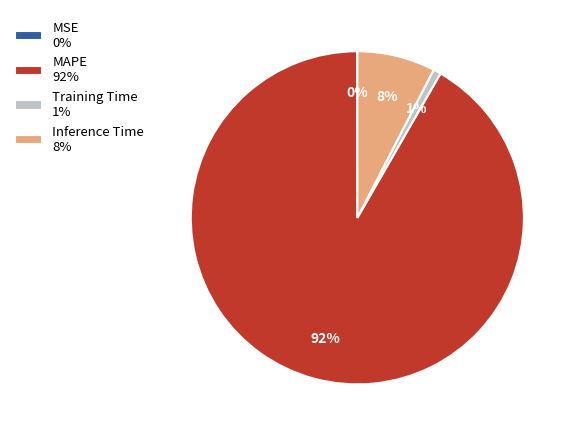

True or false: MAPE 92% accounts for 92% of the total.

True